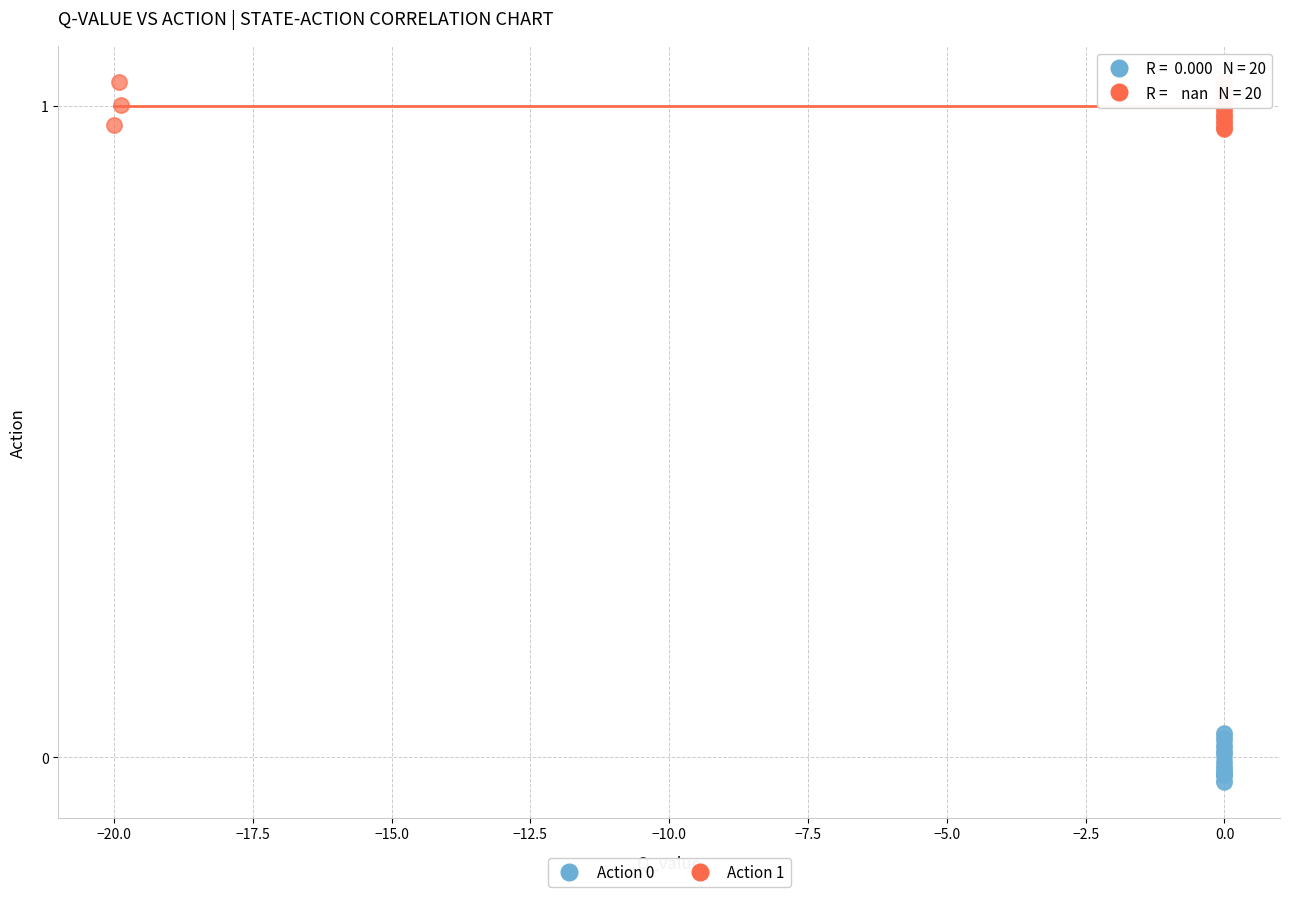

Which series contains the highest Y value?

Action 1